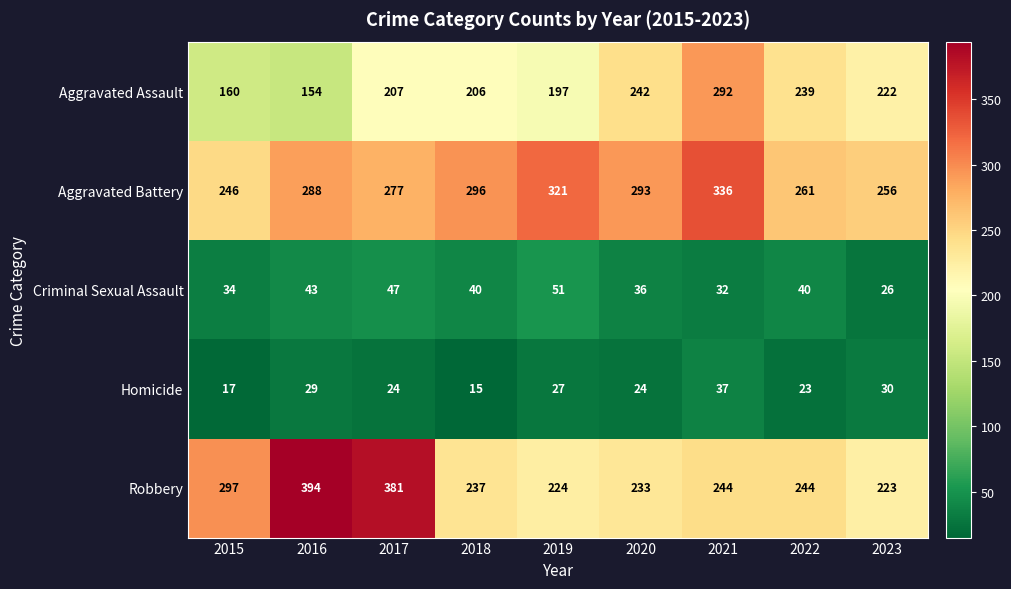

What is the approximate value of Robbery at 2019, to the nearest 50?

200